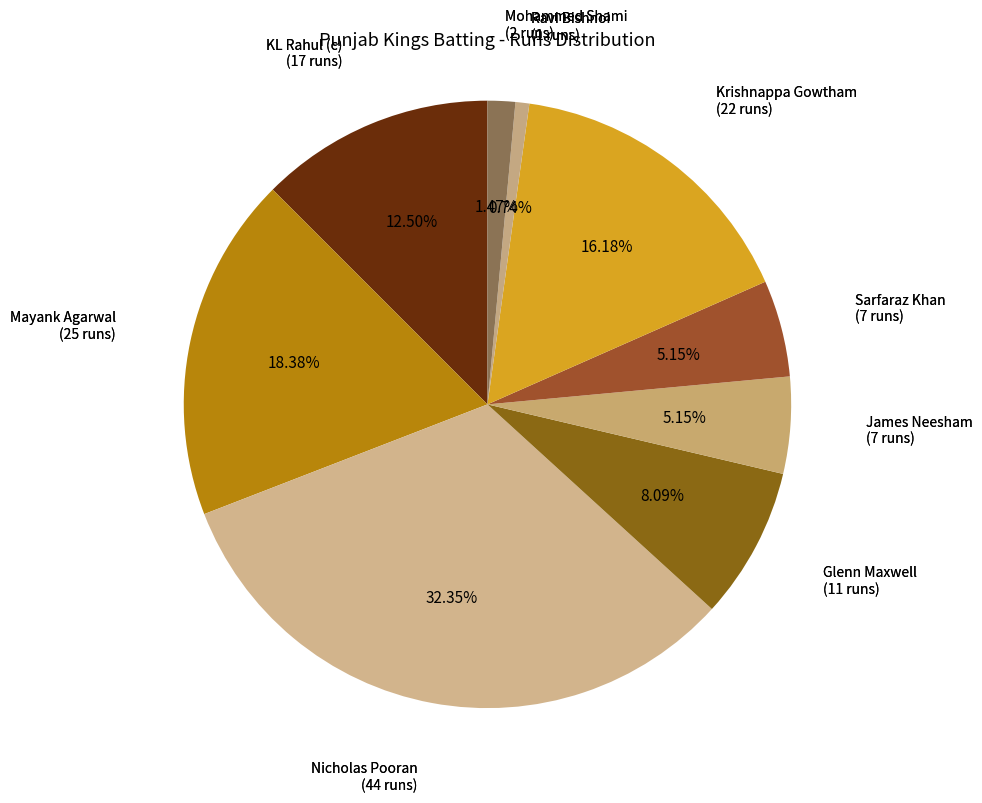

Does KL Rahul (c) account for over 50% of the chart?

No